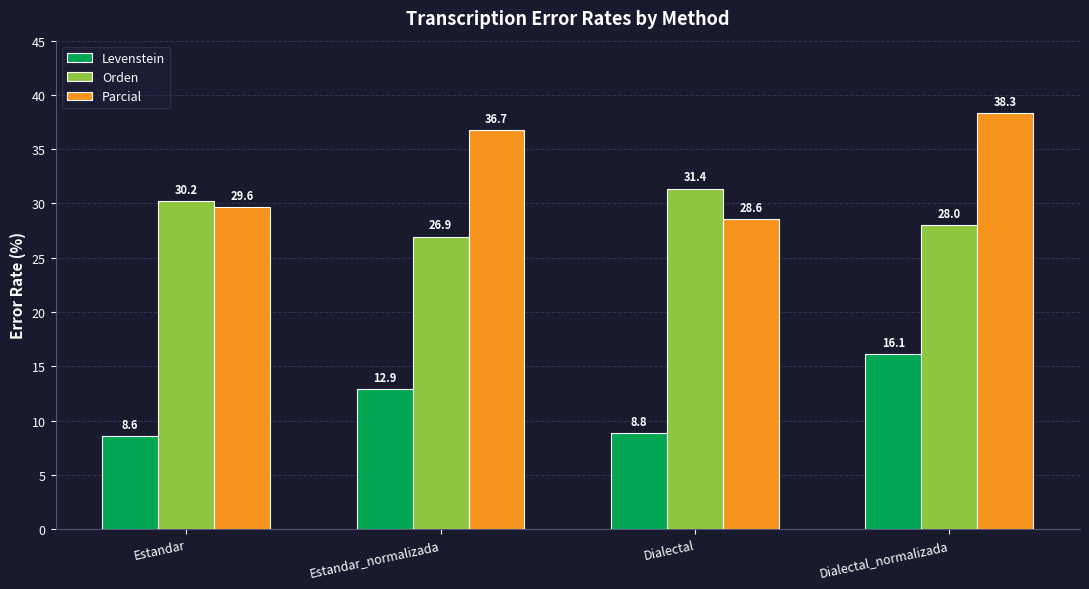

What is the difference between the maximum and minimum values in the Levenstein series?

7.6